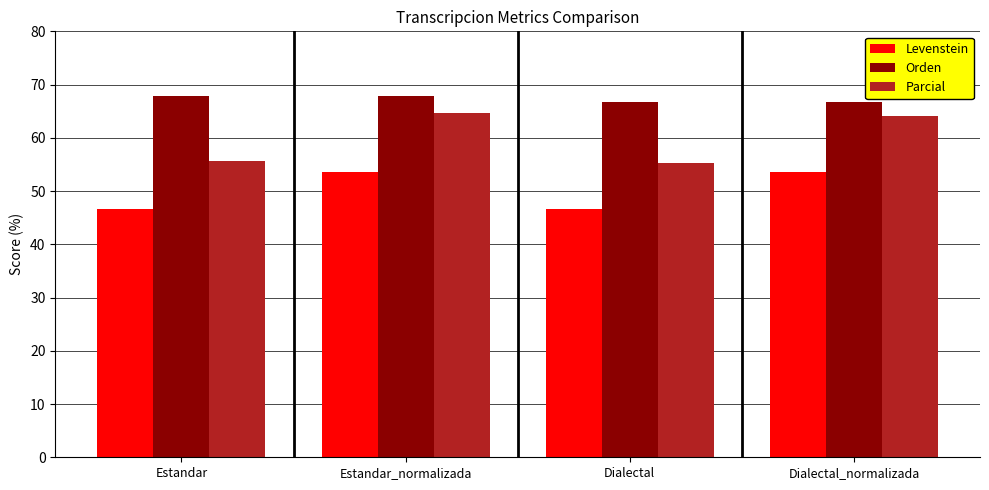

What value does the Parcial series have at Dialectal?

55.2